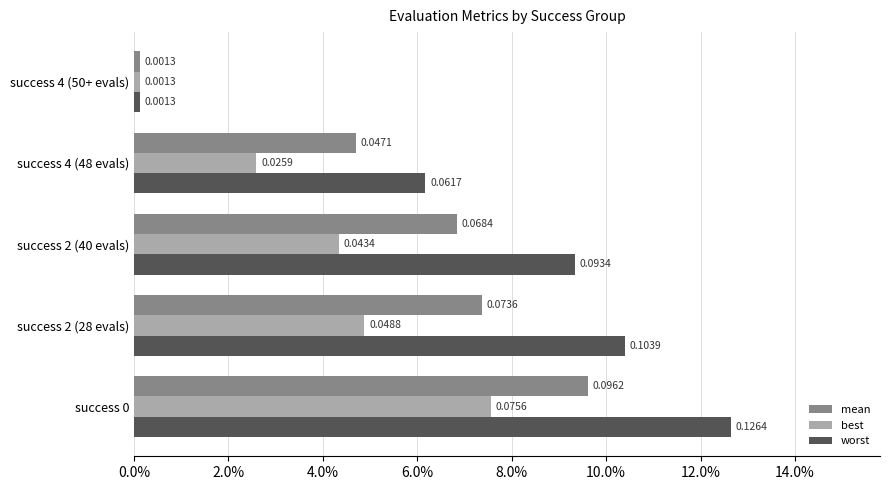

What are all the series names shown in the legend?

mean, best, worst